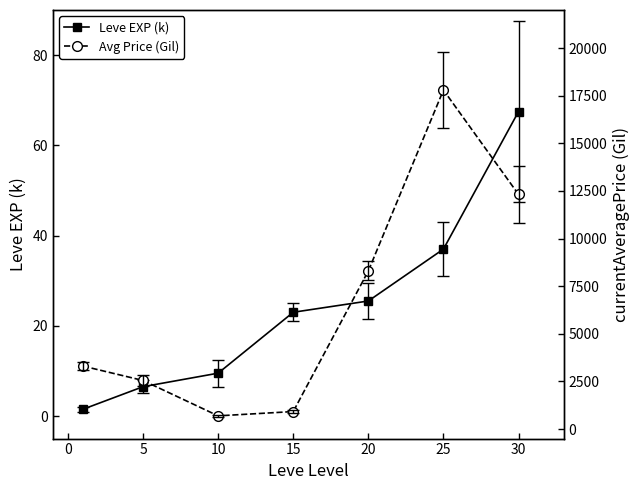

At how many categories does at least one series exceed 481?

7